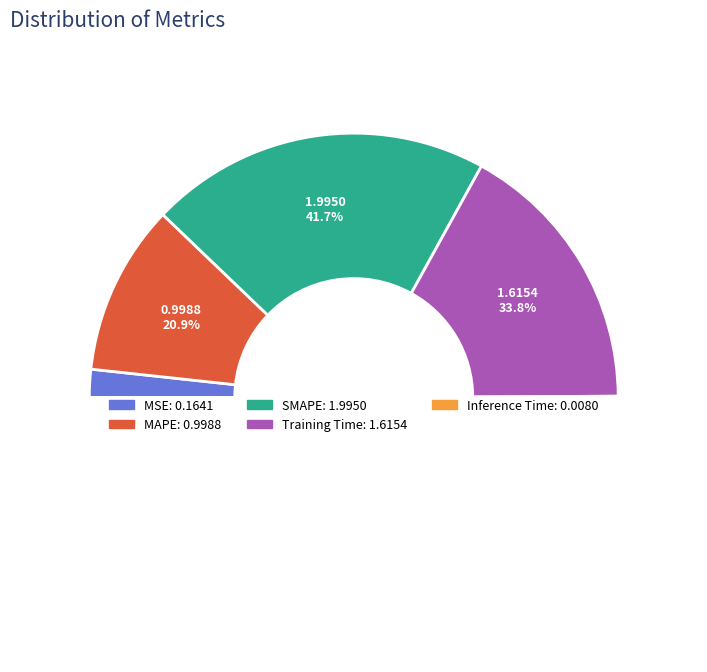

Which category has the smallest portion of the pie?

Inference Time